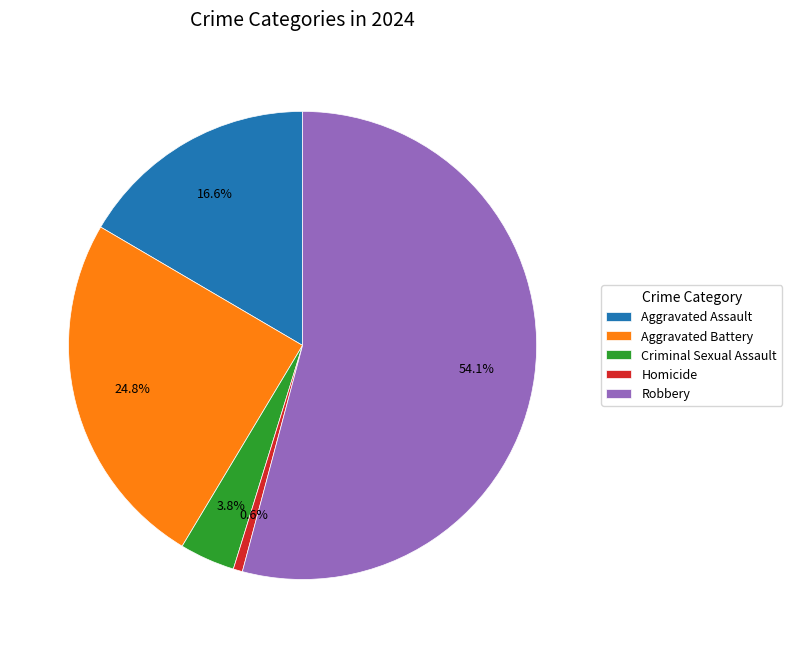

Which slice is the smallest?

Homicide